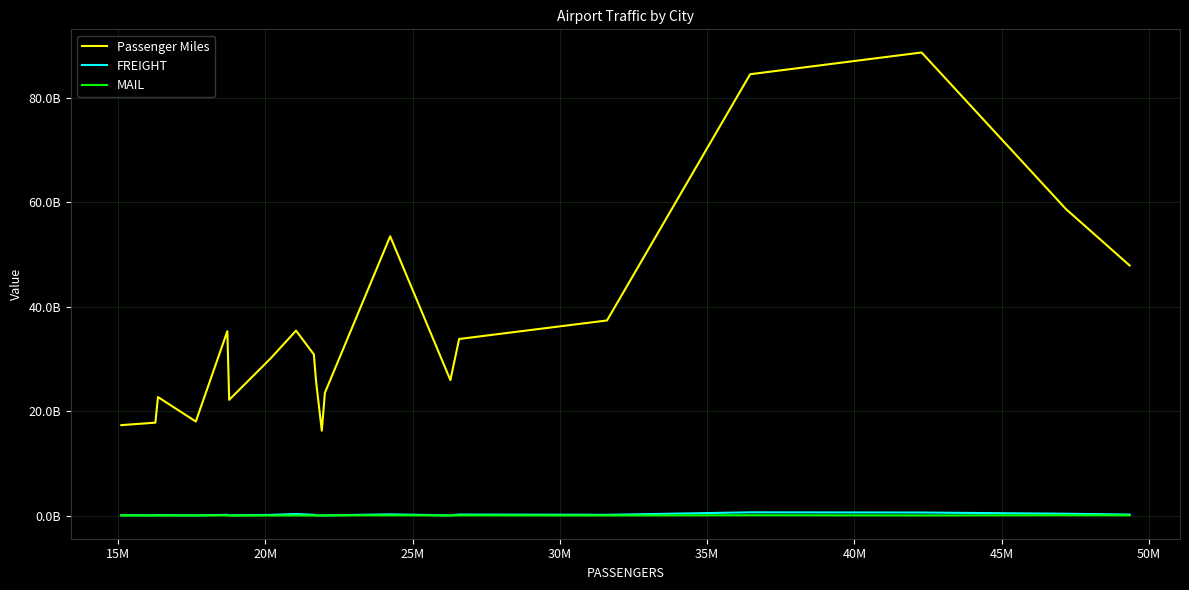

What are all the series names shown in the legend?

Passenger Miles, FREIGHT, MAIL